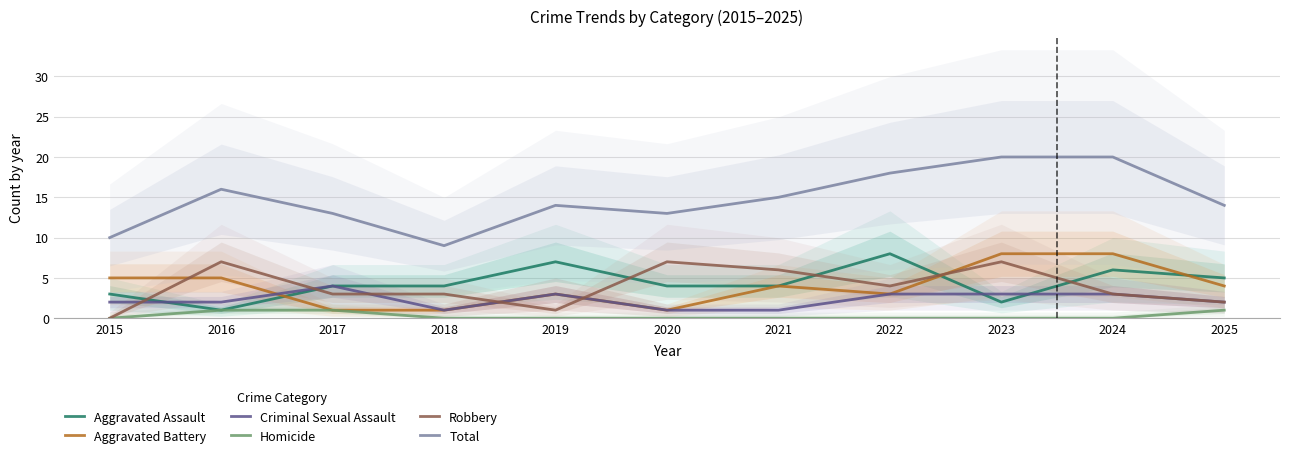

What is the difference between the second highest and minimum values in the Robbery series?

7